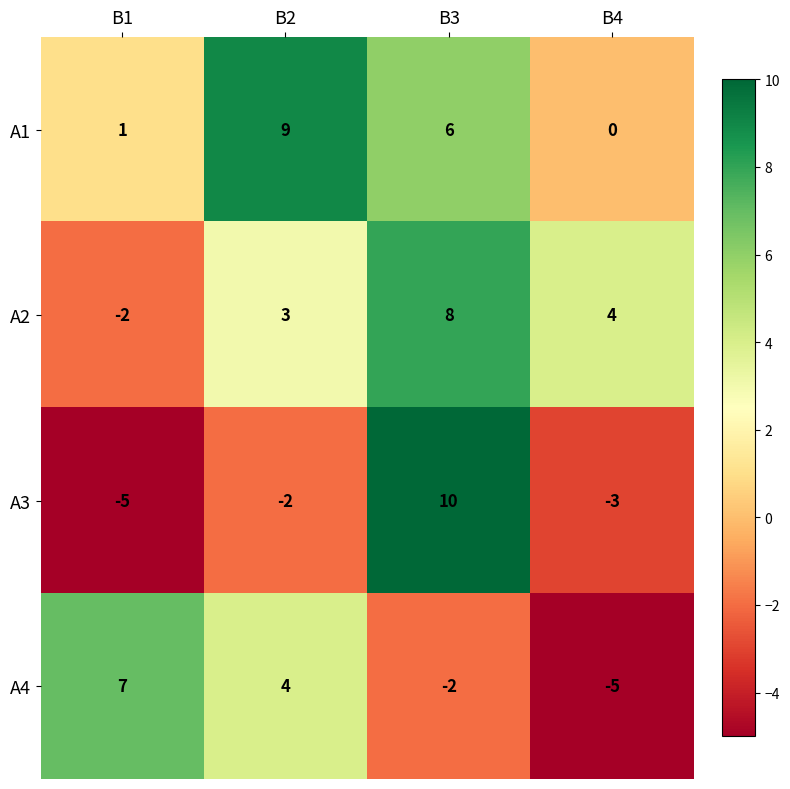

At how many categories does at least one series exceed 0?

4